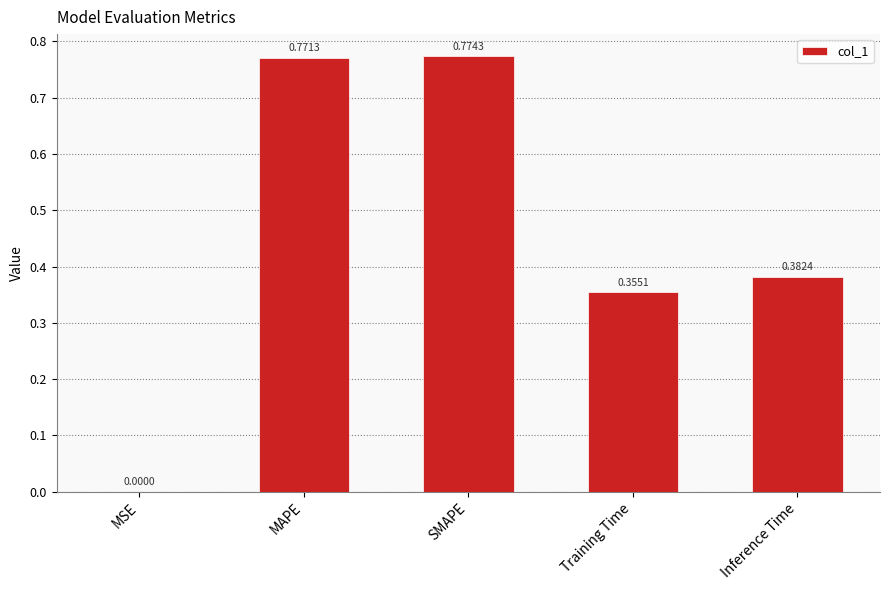

What is the sum of all values?

2.3